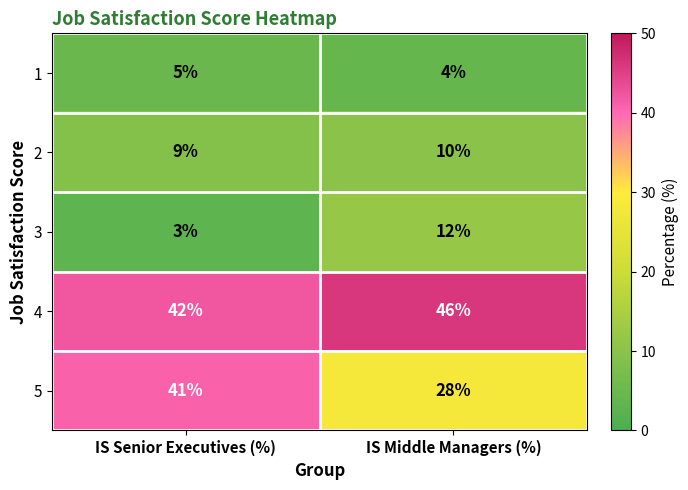

Reading left to right, transcribe all the data shown in this chart.

1: IS Senior Executives (%)=5	IS Middle Managers (%)=4
2: IS Senior Executives (%)=9	IS Middle Managers (%)=10
3: IS Senior Executives (%)=3	IS Middle Managers (%)=12
4: IS Senior Executives (%)=42	IS Middle Managers (%)=46
5: IS Senior Executives (%)=41	IS Middle Managers (%)=28